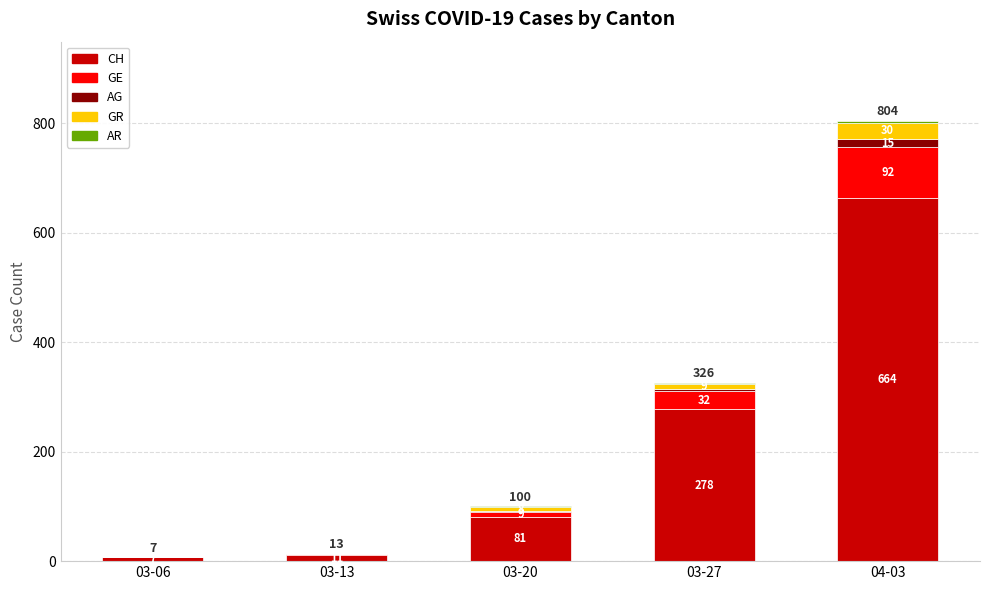

Count the number of data series in this chart.

5